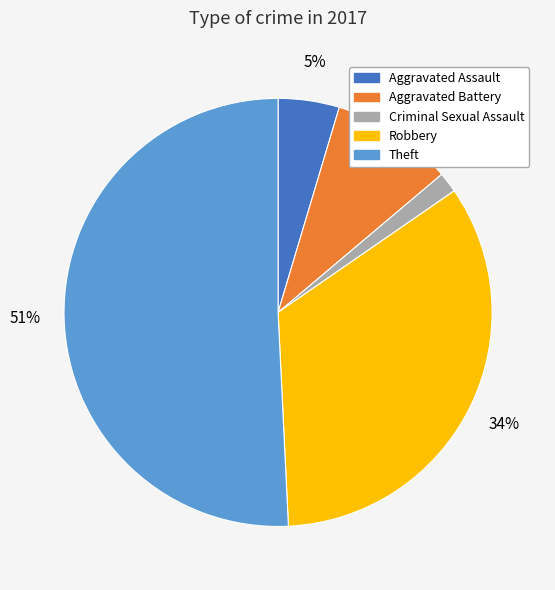

To the nearest percent, what is the average slice percentage?

20%